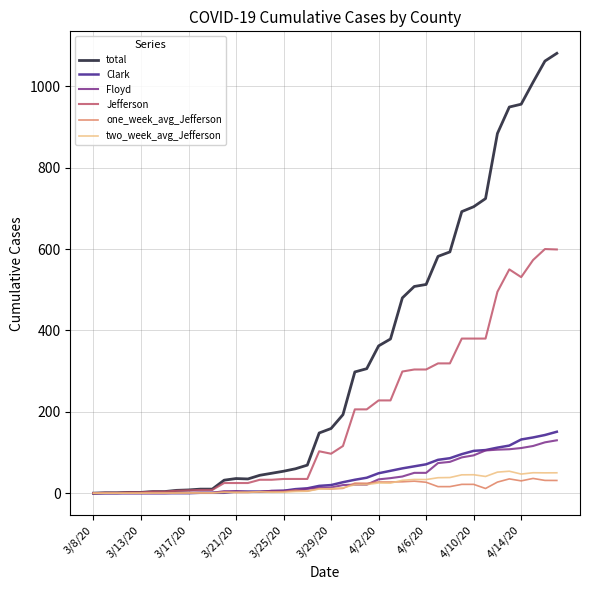

Does the chart have visible grid lines?

Yes